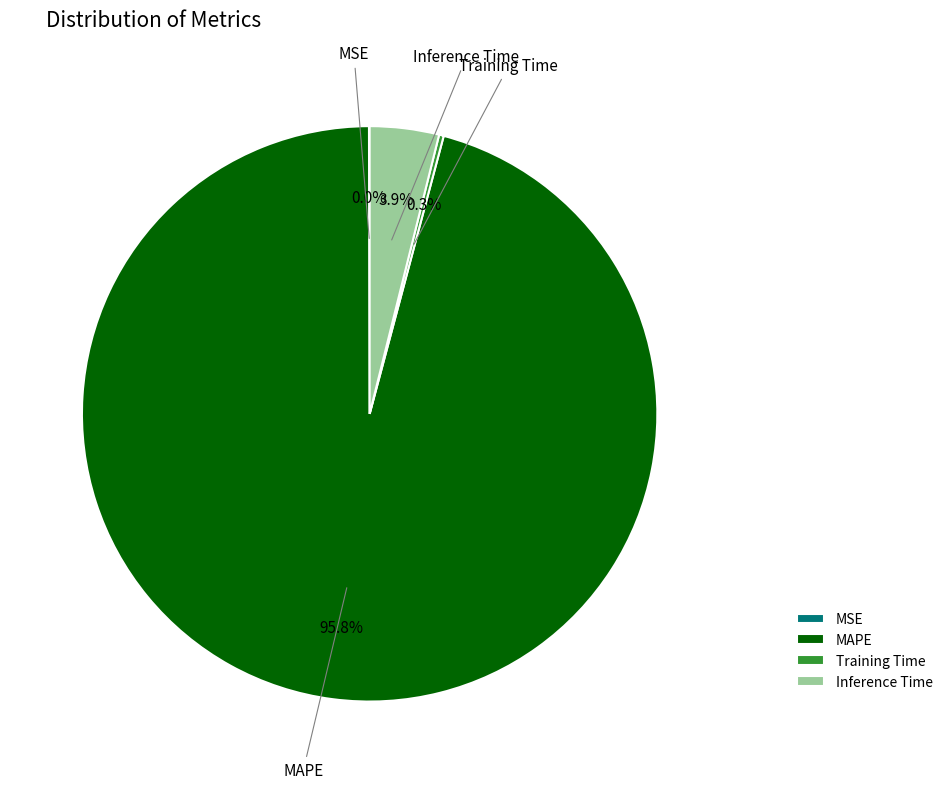

Does MAPE represent more than half of the total?

Yes